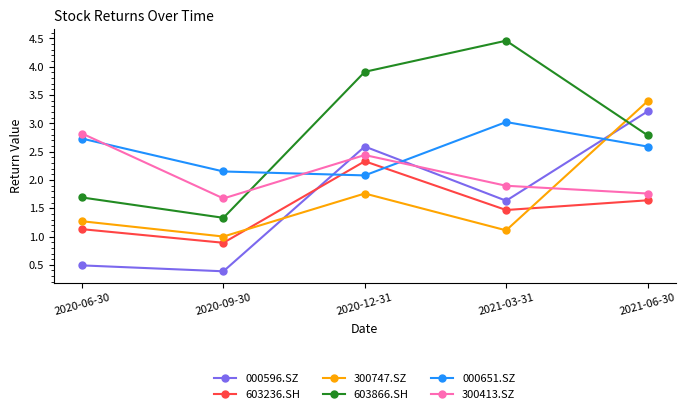

What is the difference between the highest and lowest values at 2020-09-30?

1.8